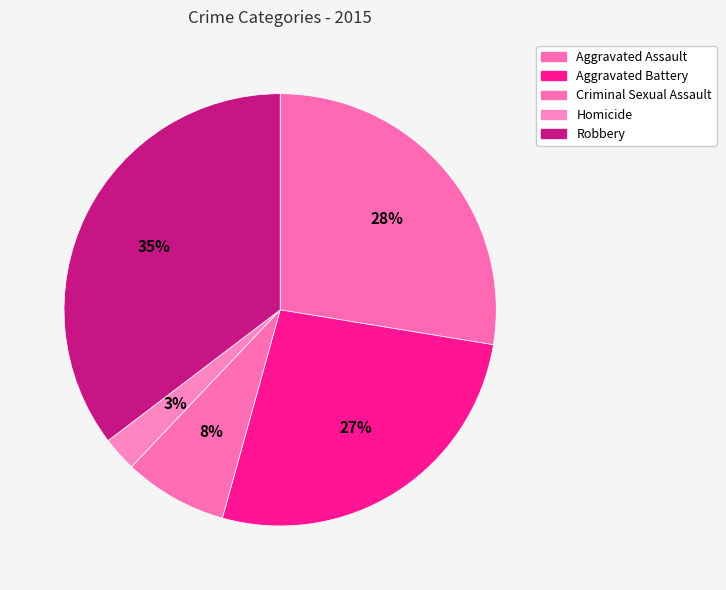

Count the number of slices in the pie.

5